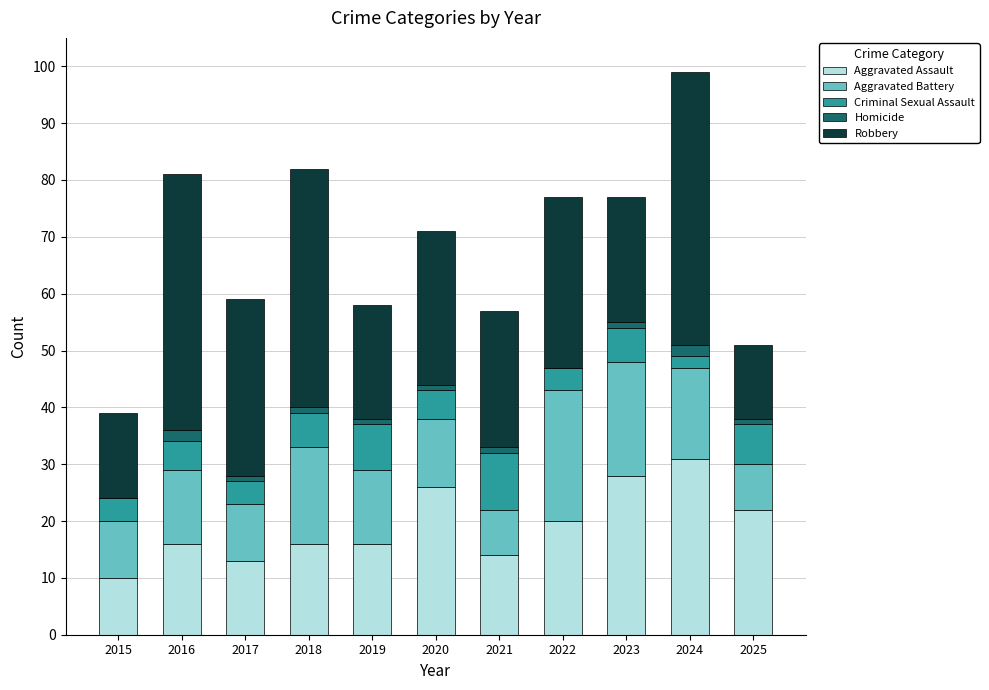

What are all the series names shown in the legend?

Aggravated Assault, Aggravated Battery, Criminal Sexual Assault, Homicide, Robbery